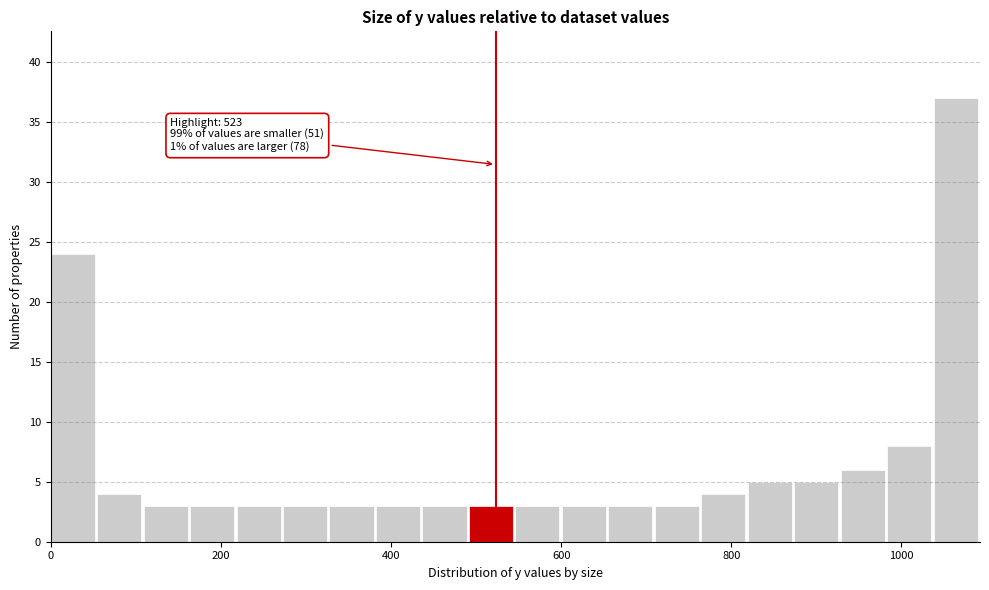

Around what value on the x-axis is the tallest bar? Give the approximate position of its centre, as read against the axis.

1060